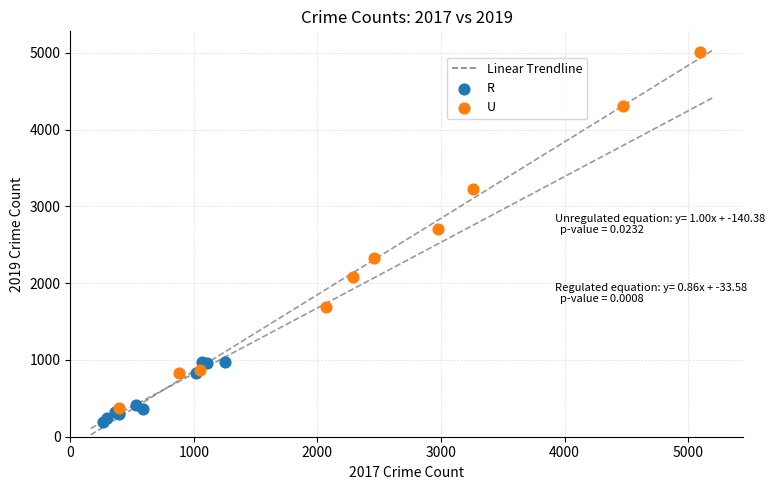

Which series has the widest spread of Y values?

U